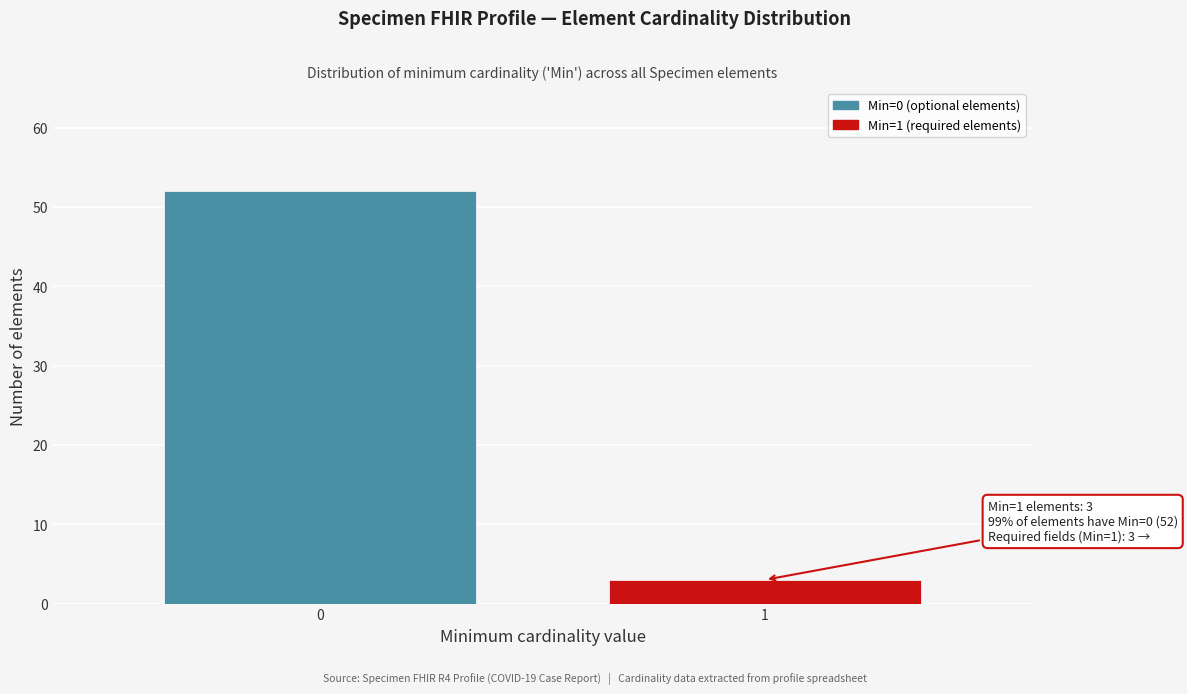

Reading left to right, what are all the values shown in this chart?

52	3